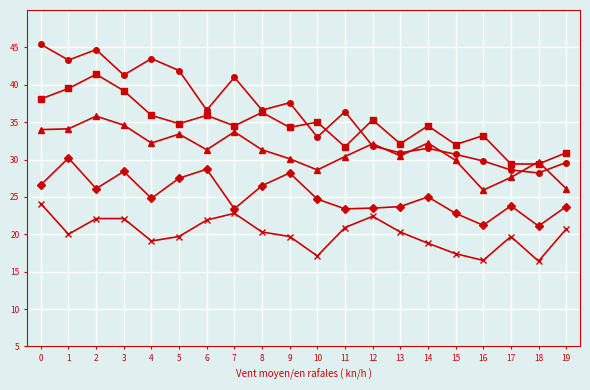

What is the spread (max minus min) of values at 3?

19.2